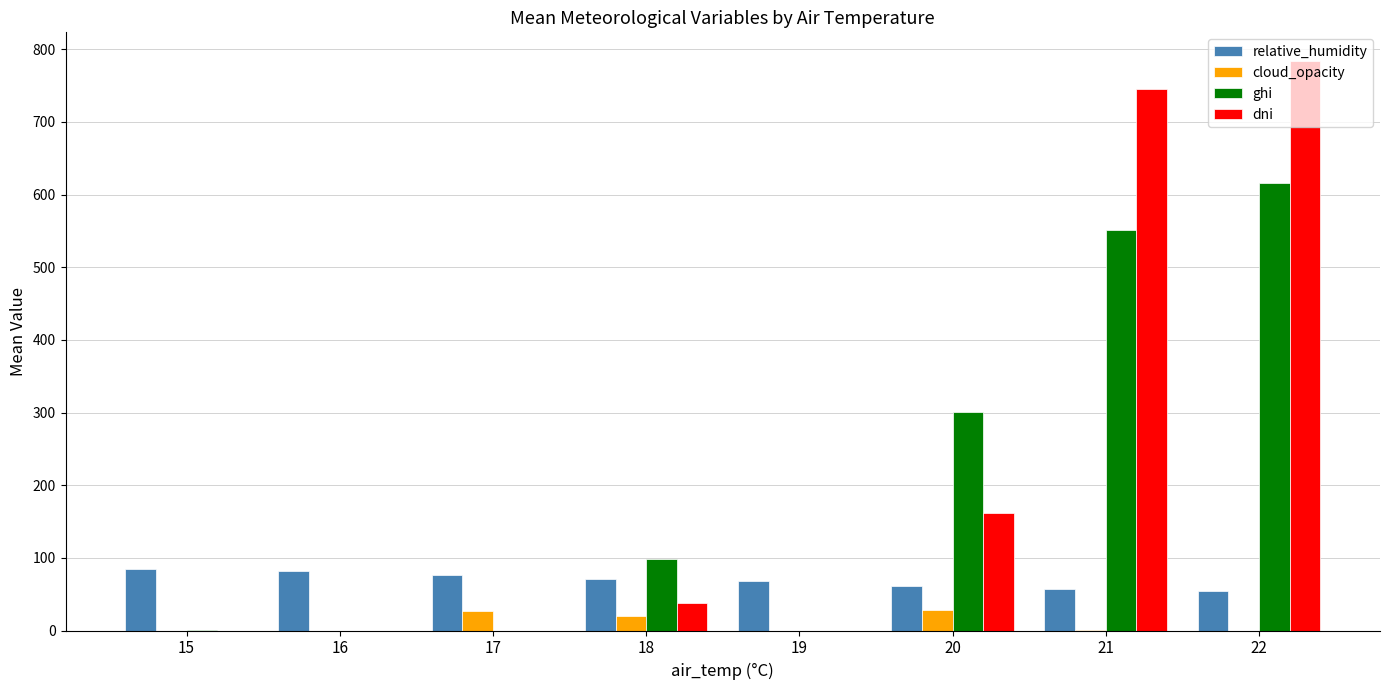

Read the ghi value at 15.

0.1